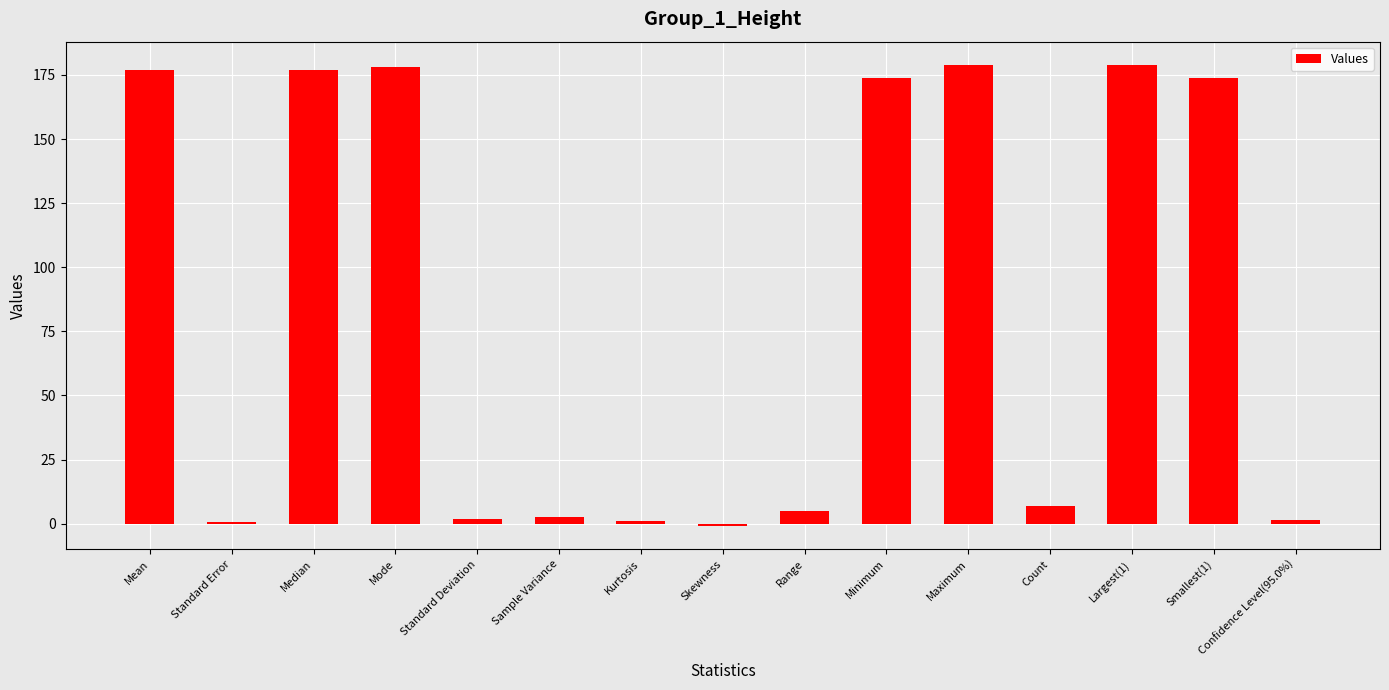

Where is the data nearest to the value 89?

Count